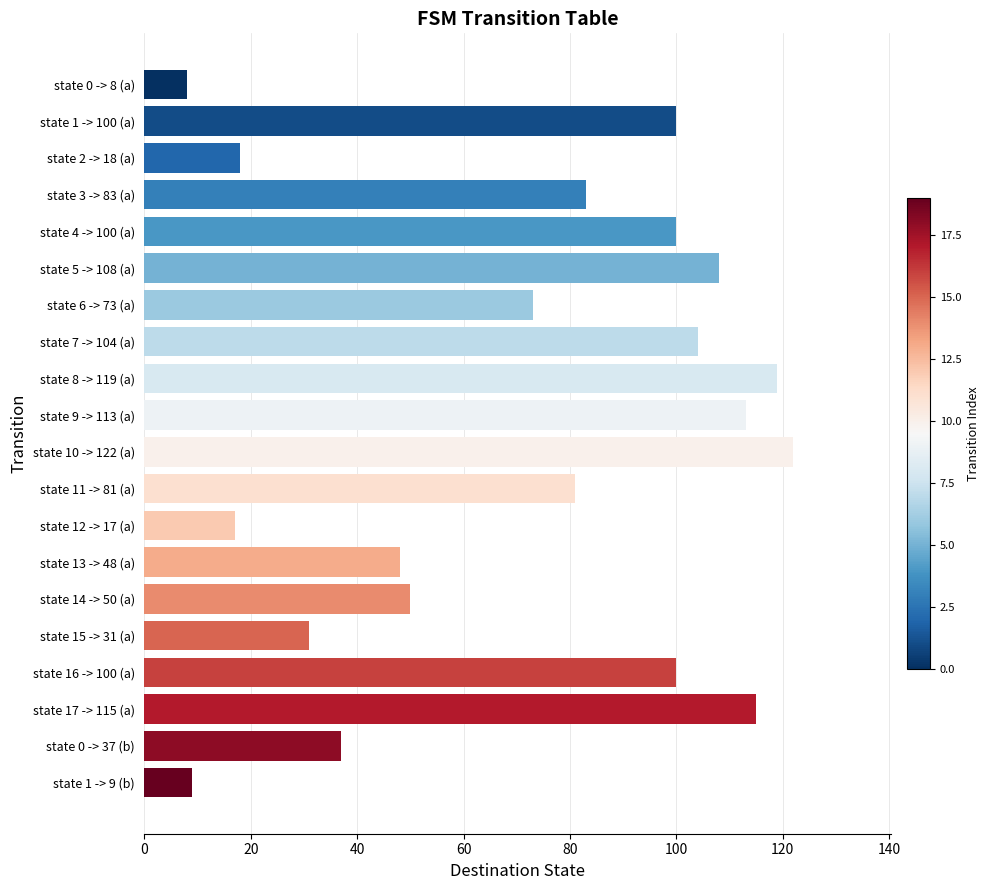

What is the change in value from state 7 -> 104 (a) to state 1 -> 100 (a)?

-4